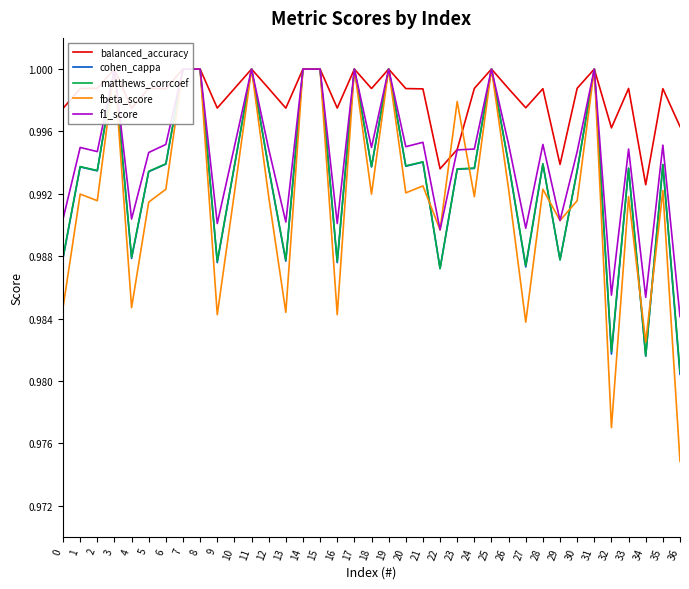

How many interior local valleys does the fbeta_score series have?

13